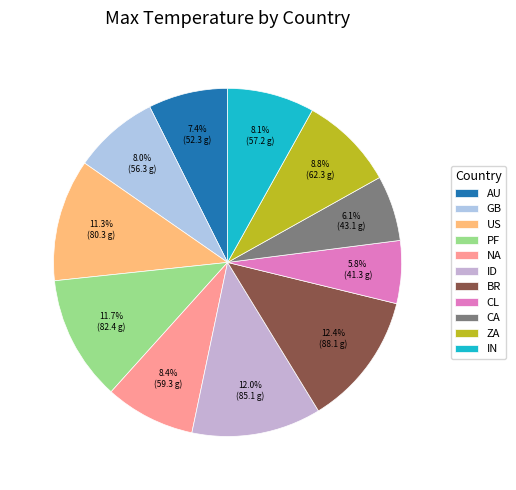

Is it true that ZA is 1% of the pie?

False